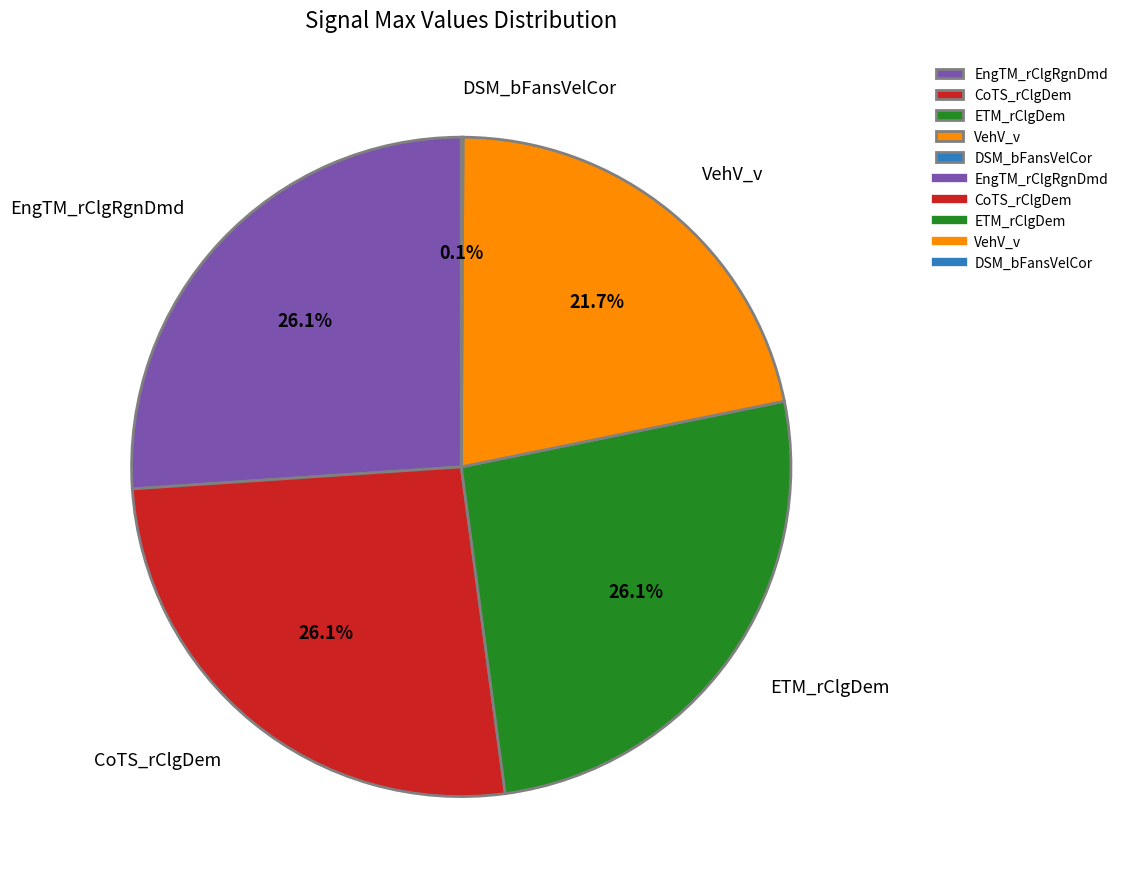

What portion of the pie excludes ETM_rClgDem?

73.9%